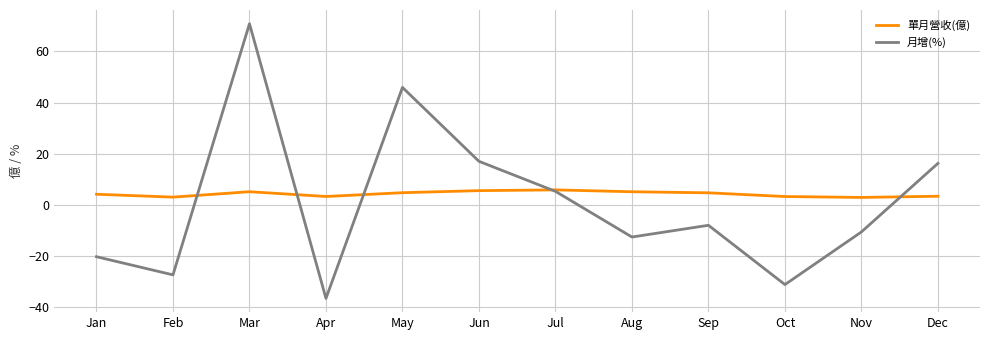

At Feb, list the series in order from largest to smallest.

單月營收(億), 月增(%)